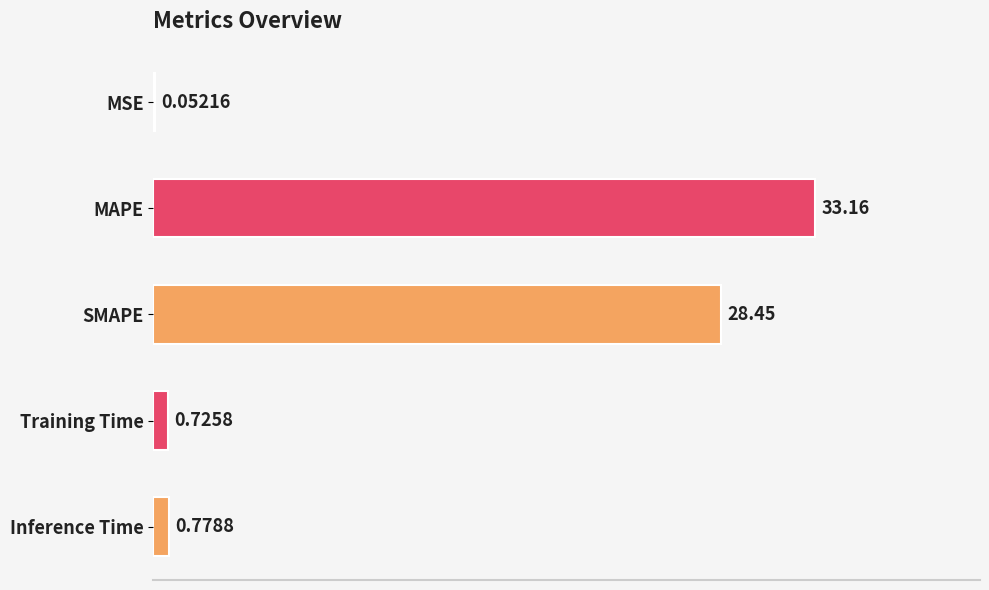

At which label is the value closest to 16?

SMAPE